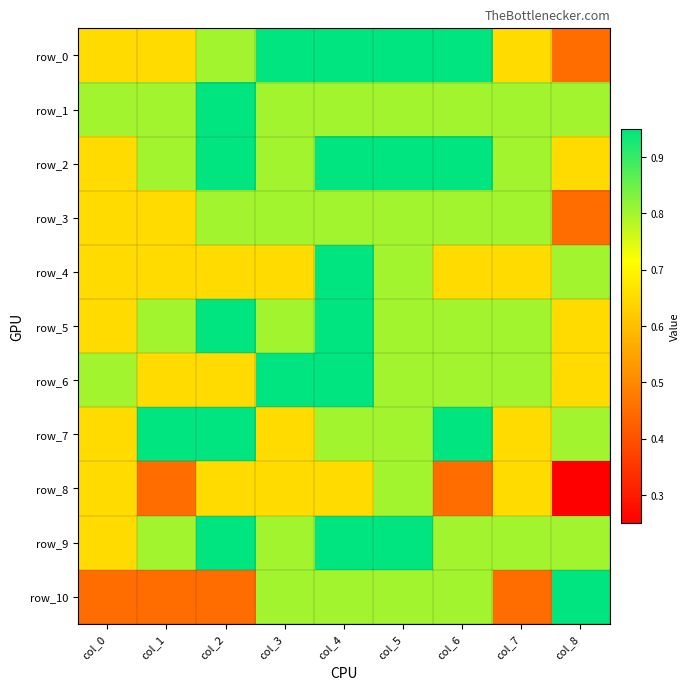

The value of row_1 at col_8 is 1.1. True or false?

False